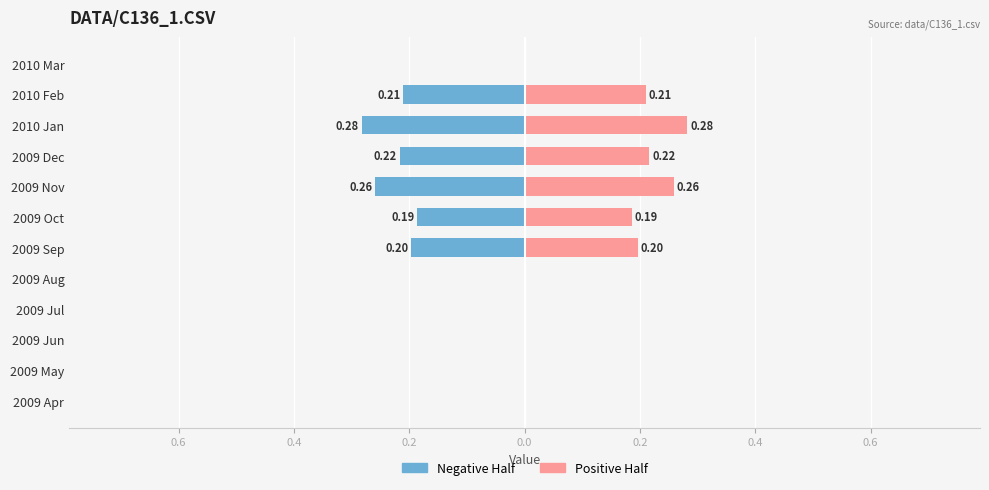

List the series in order of their overall mean, lowest first.

Left (neg), Right (pos)